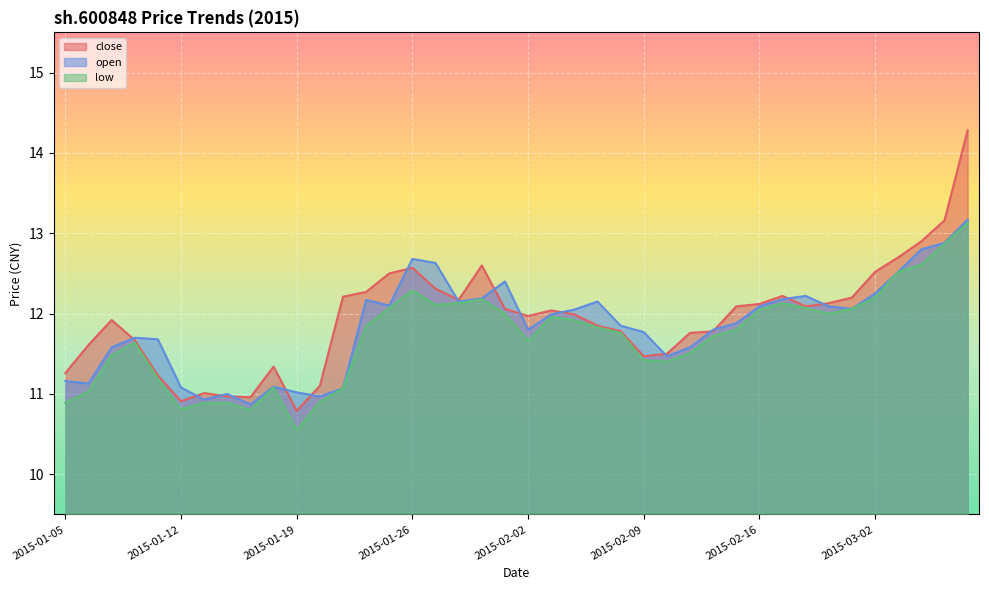

What is the label of the 3rd point from the left?

2015-01-07